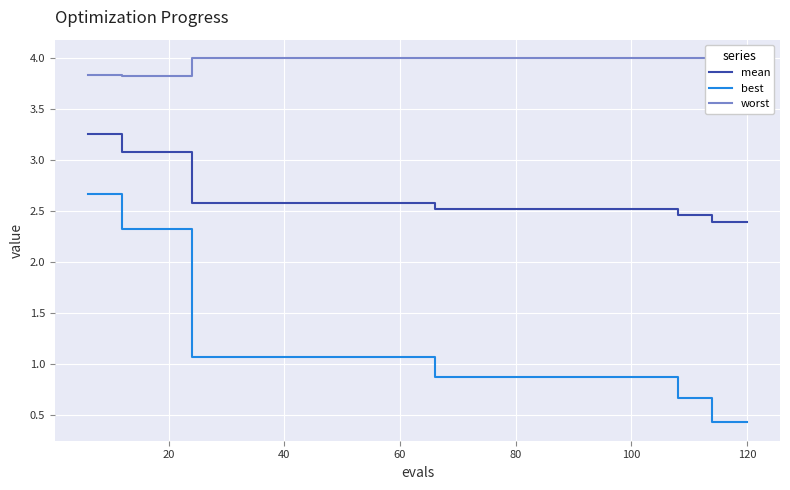

True or false: best and mean intersect in this chart.

False